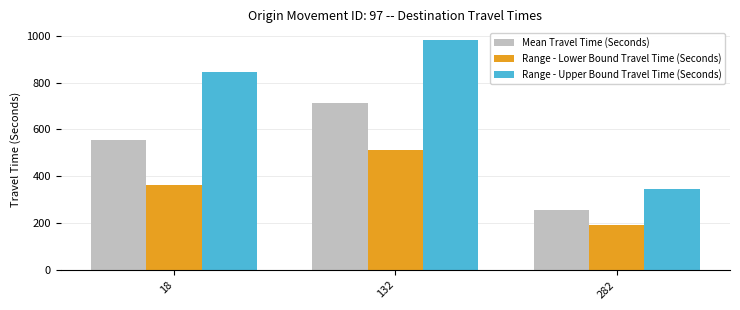

How many groups of bars are there?

3